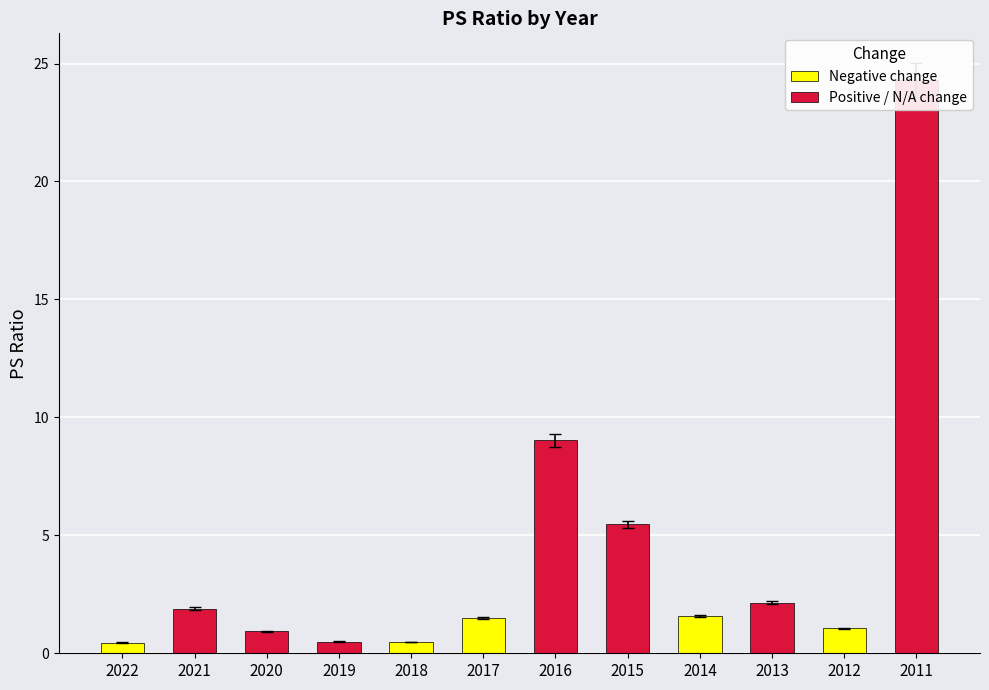

List the labels in order of value, largest first.

2011, 2016, 2015, 2013, 2021, 2014, 2017, 2012, 2020, 2019, 2018, 2022